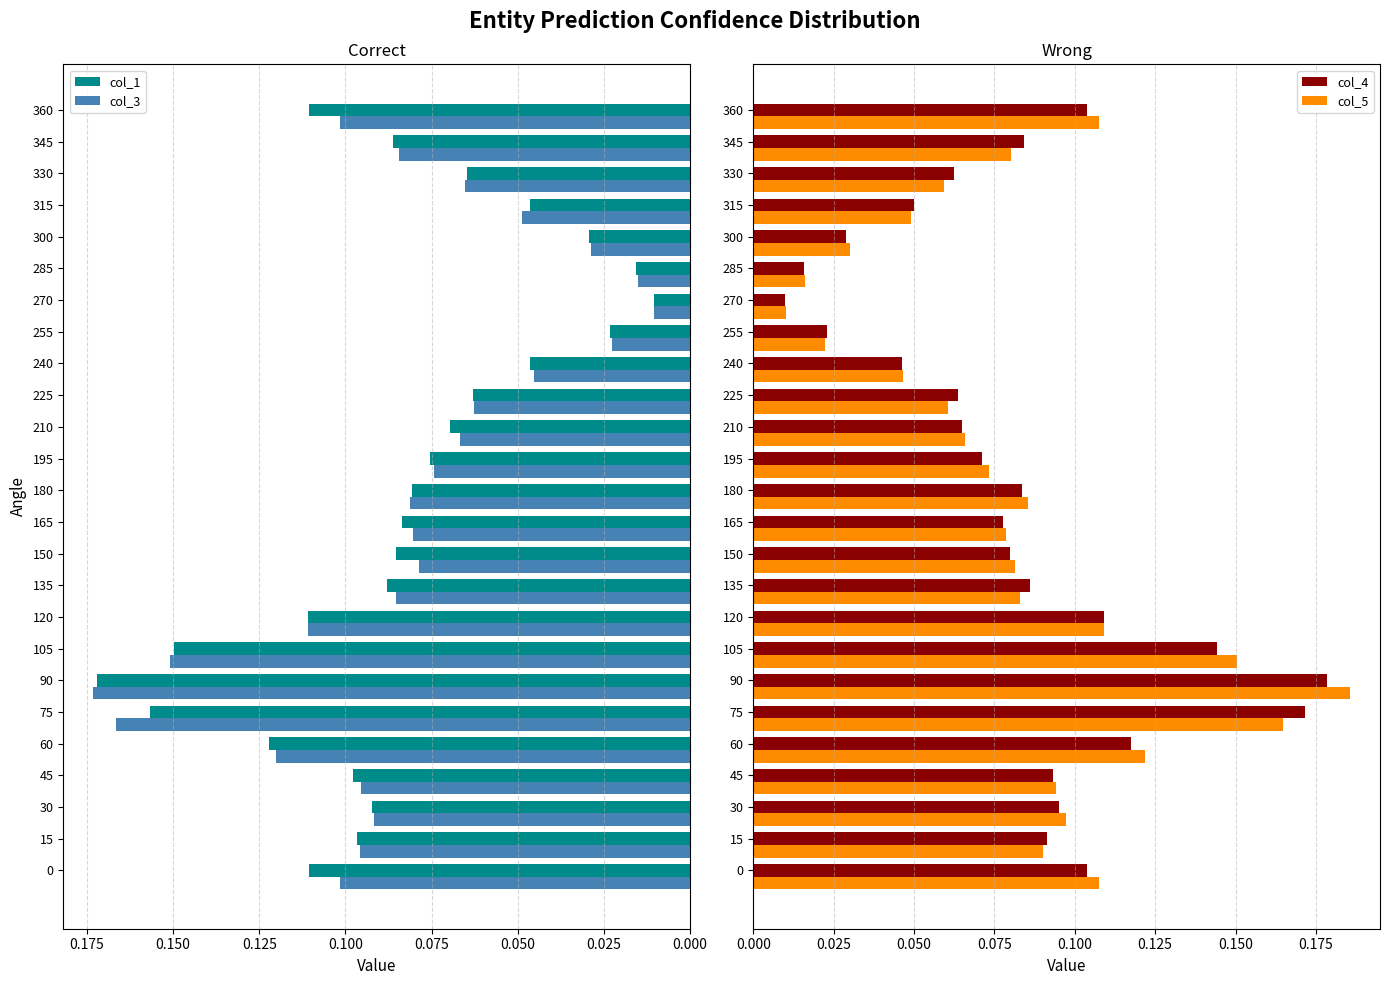

How many bars are there in total?

100